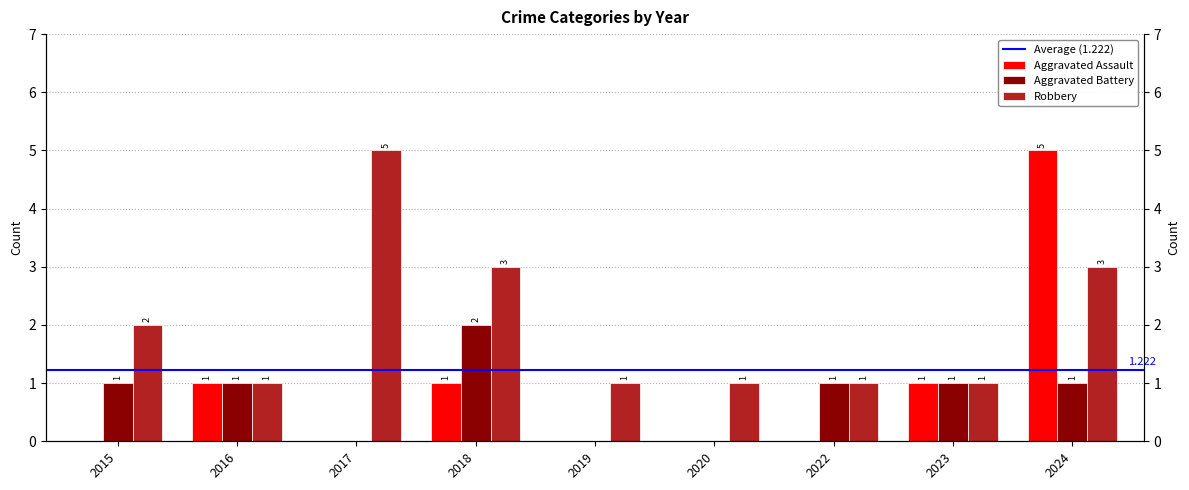

How many bars are there in each group?

3